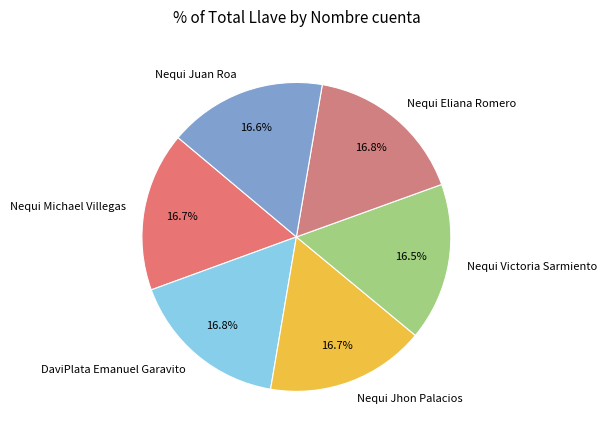

Does Nequi Victoria Sarmiento account for over 50% of the chart?

No